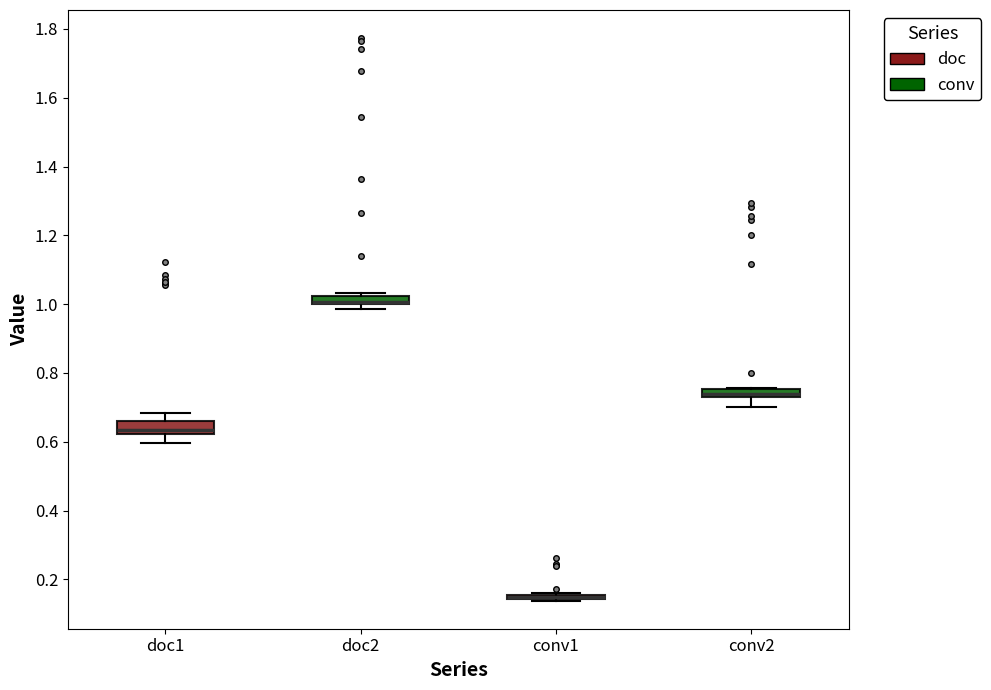

Where is the lower edge of the box for conv2 on the y-axis? The values are not printed on the chart, so give them approximately, as read against the axis.

0.74